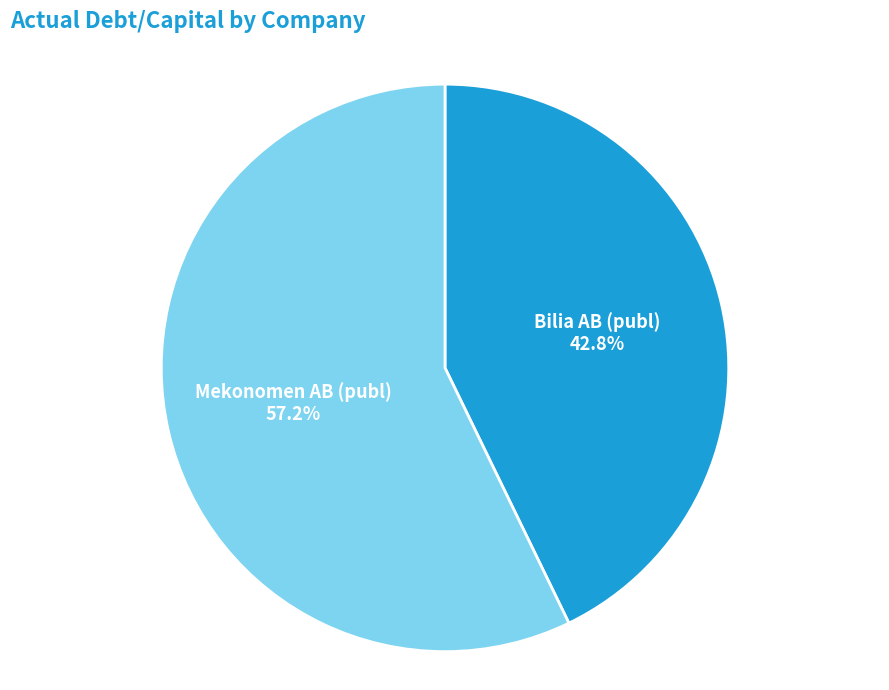

Is there any slice that represents more than half of the pie?

Yes